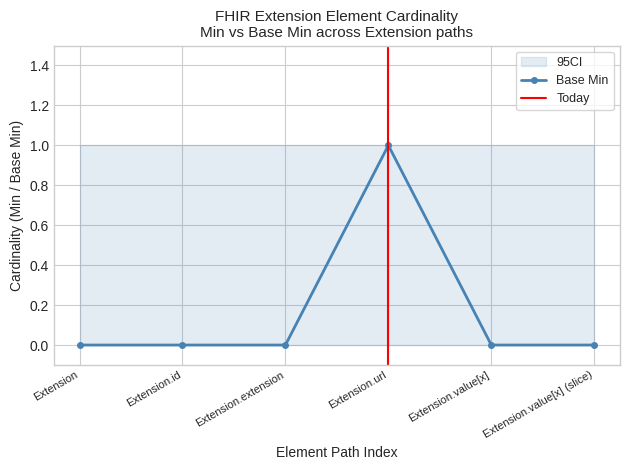

List the labels in order of value, largest first.

Extension.url, Extension, Extension.id, Extension.extension, Extension.value[x], Extension.value[x] (slice)